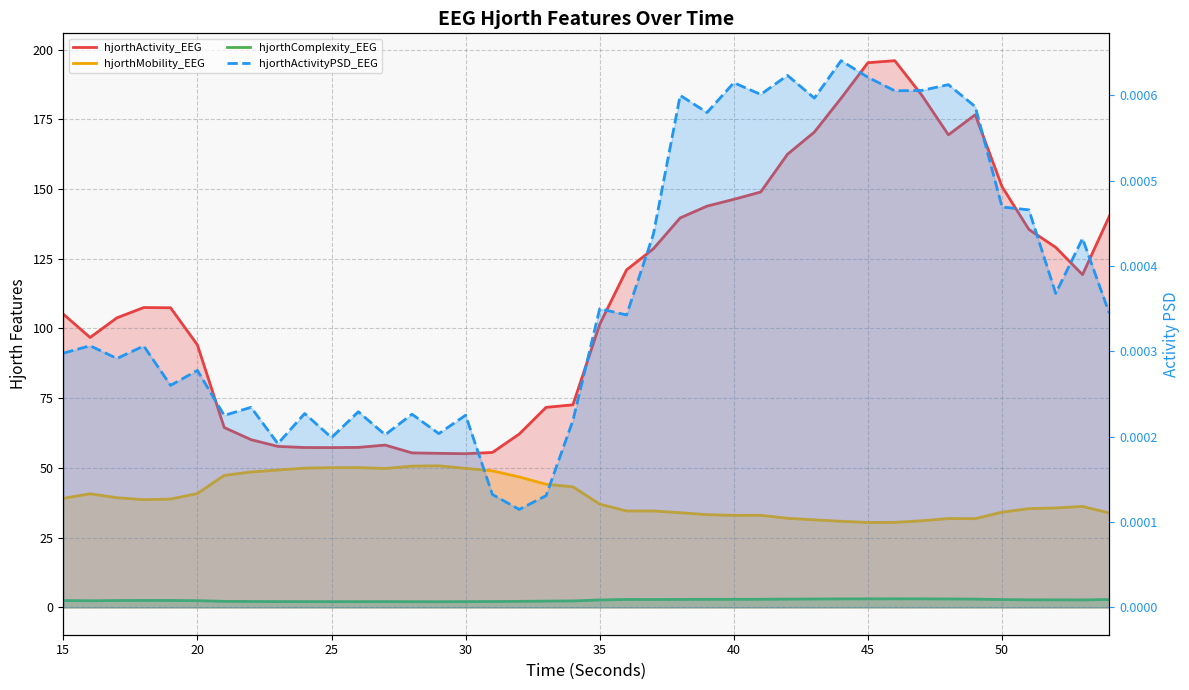

How many series are shown in this chart?

4